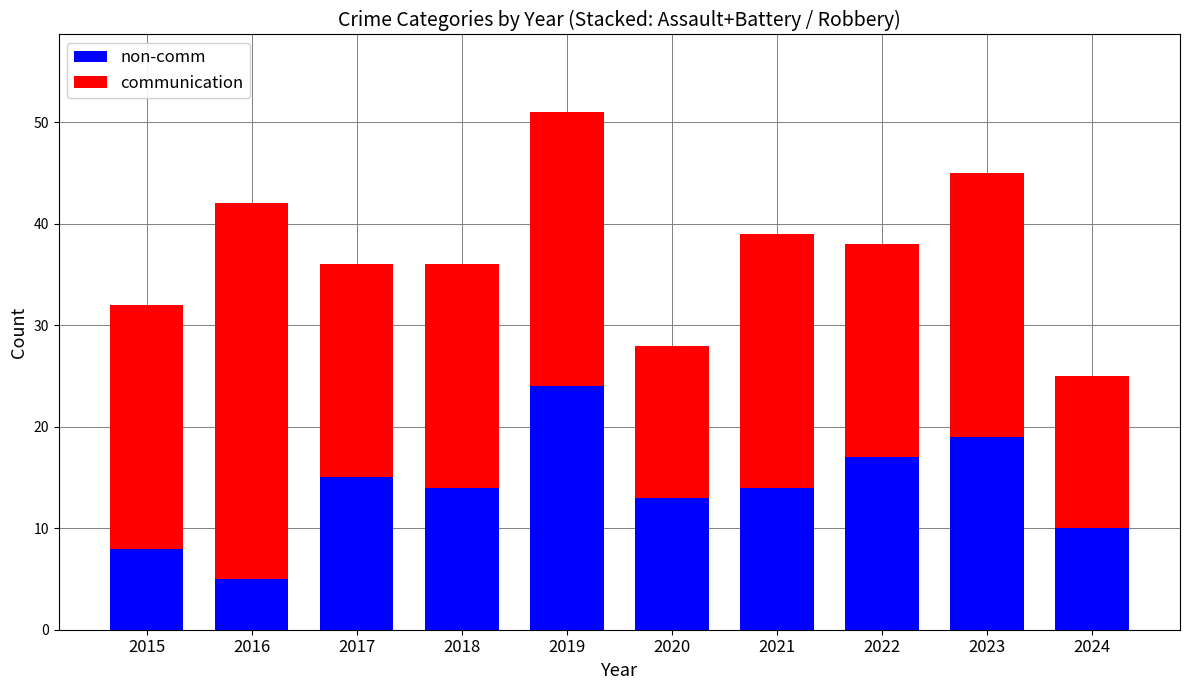

What is the sum of all non-comm values?

139